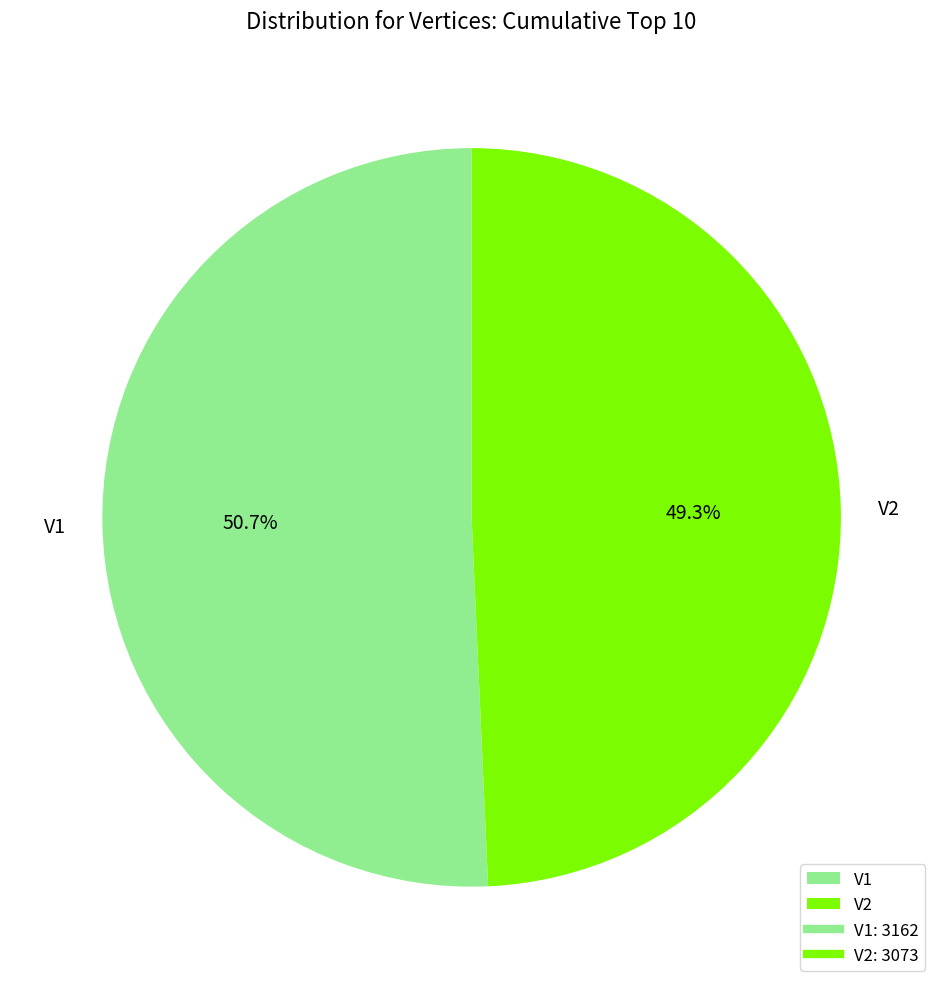

Is it true that V1 is 51% of the pie?

True